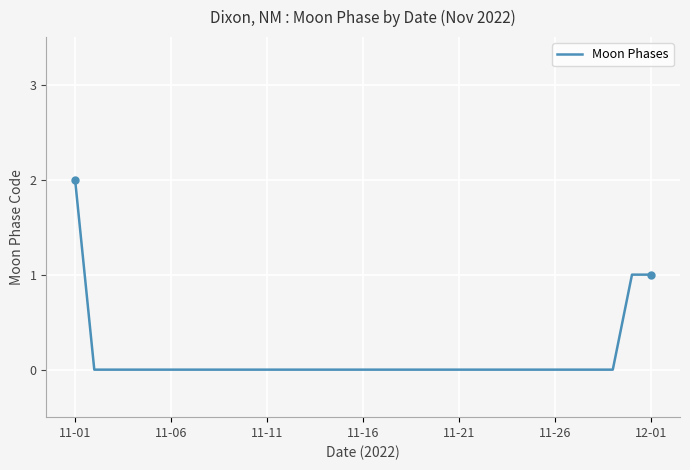

Does the chart have visible grid lines?

Yes